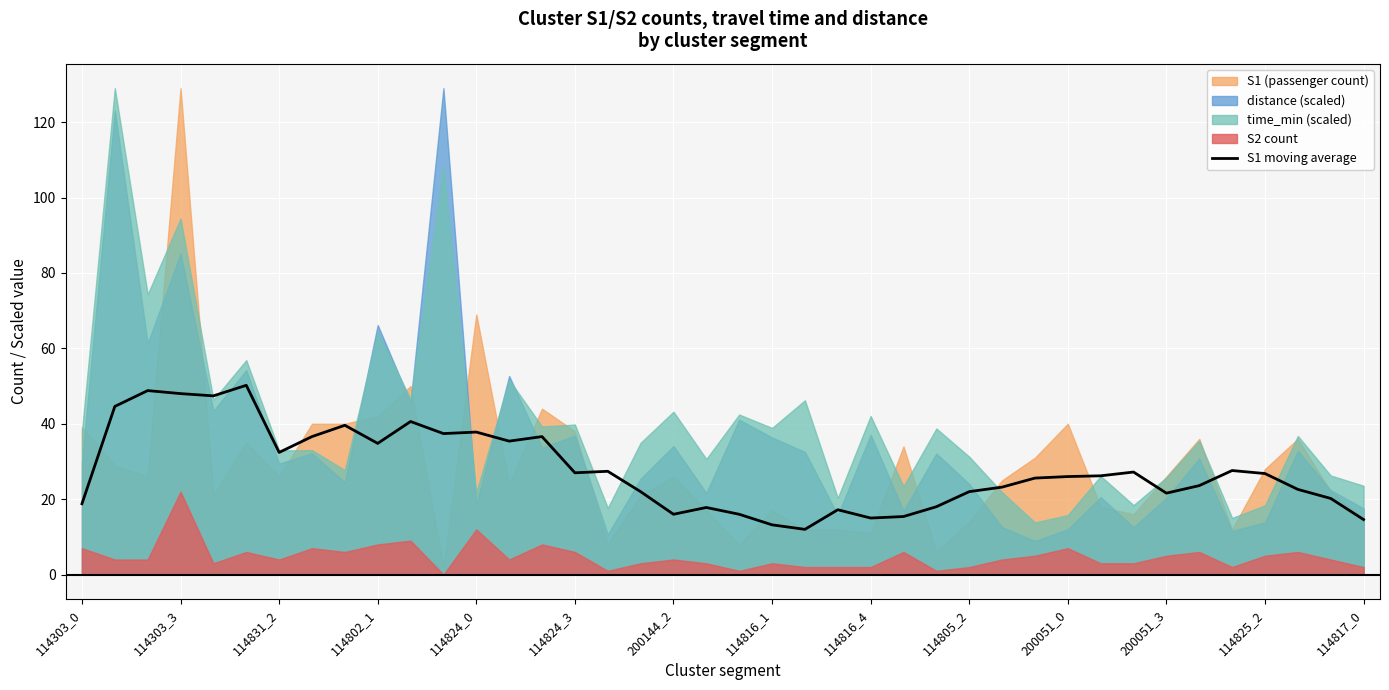

What is the maximum value for S1 moving average?

50.2